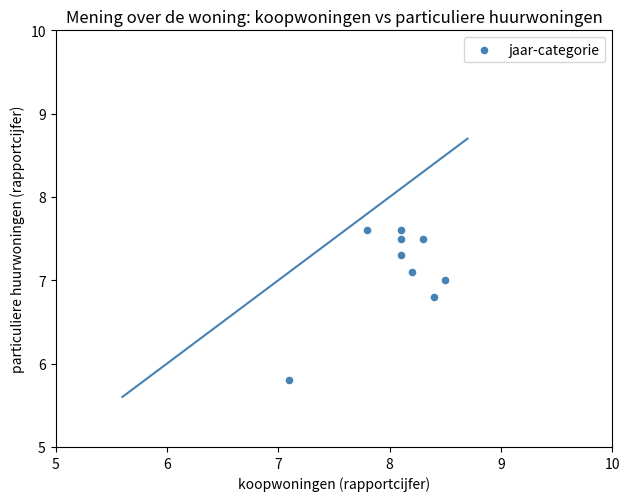

What Y value in the scatter plot is closest to 6?

5.8